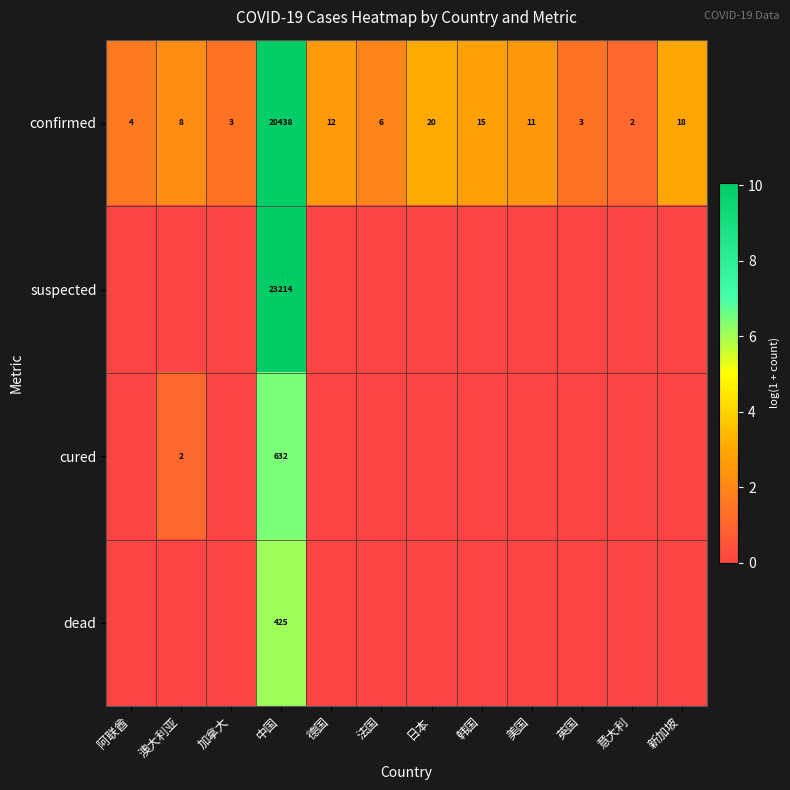

What is the difference between the highest and lowest values at 韩国?

2.8